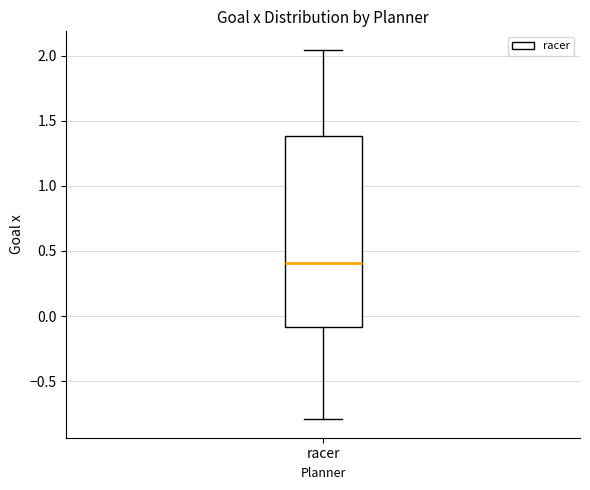

Where does the upper whisker of the box for racer end on the y-axis? The values are not printed on the chart, so give them approximately, as read against the axis.

2.05